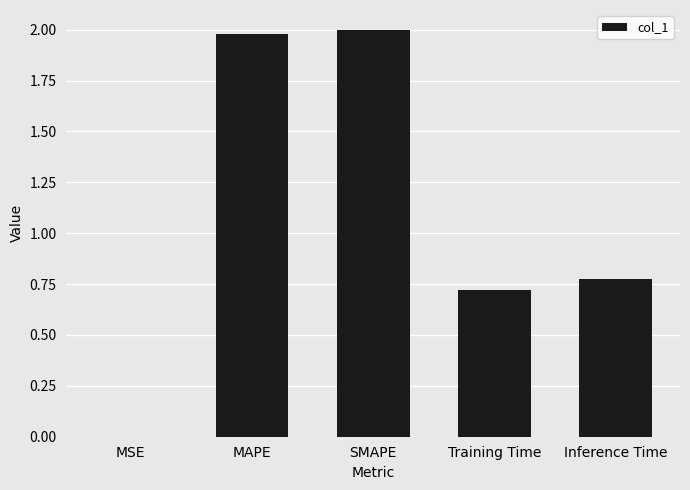

Between Training Time and MAPE, which is larger?

MAPE